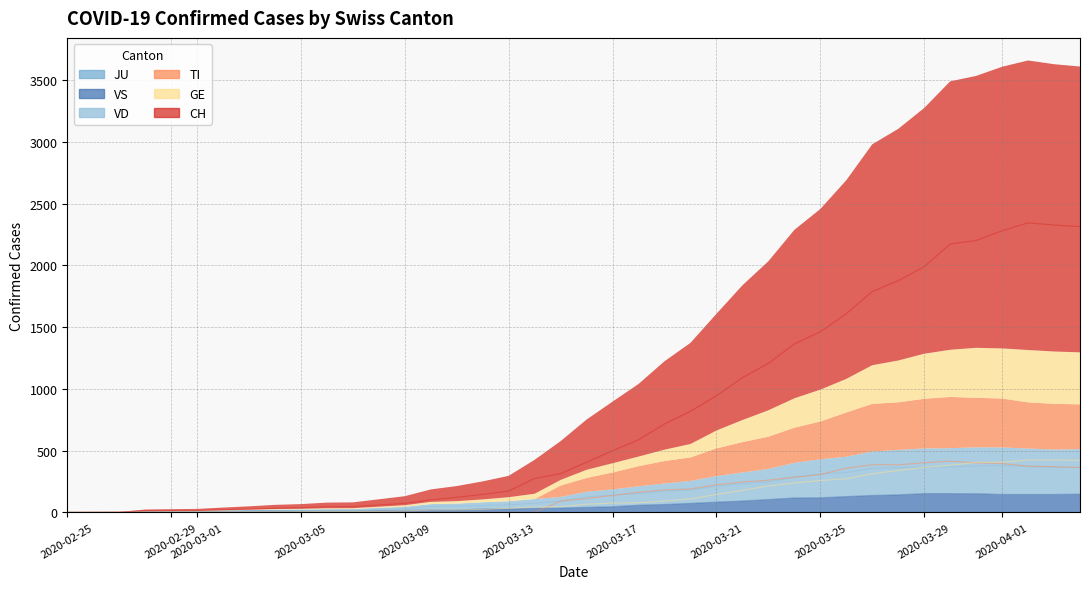

How many values in VS are above zero?

37